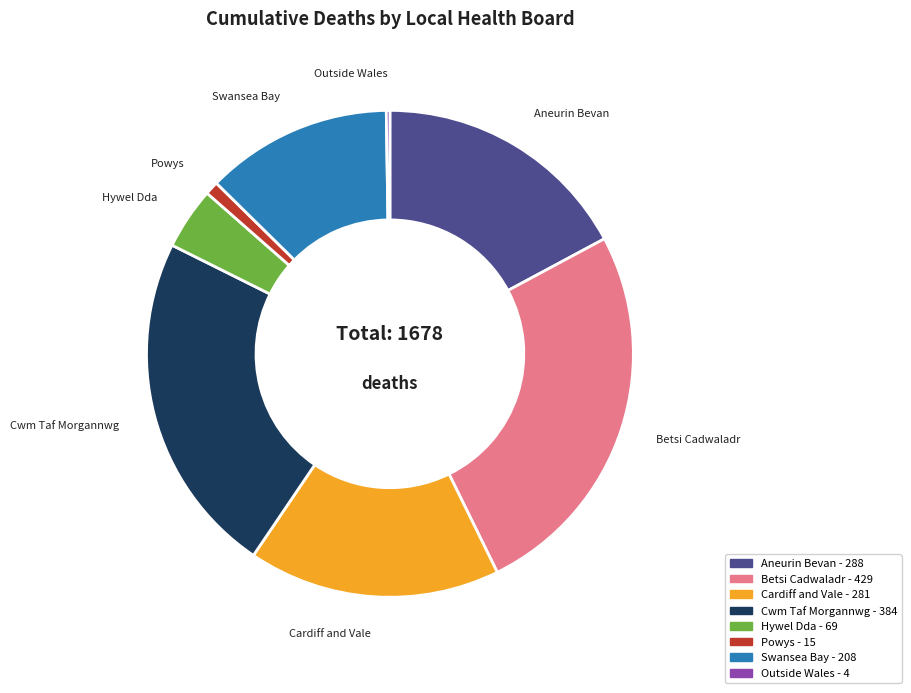

Does any single category account for the majority?

No